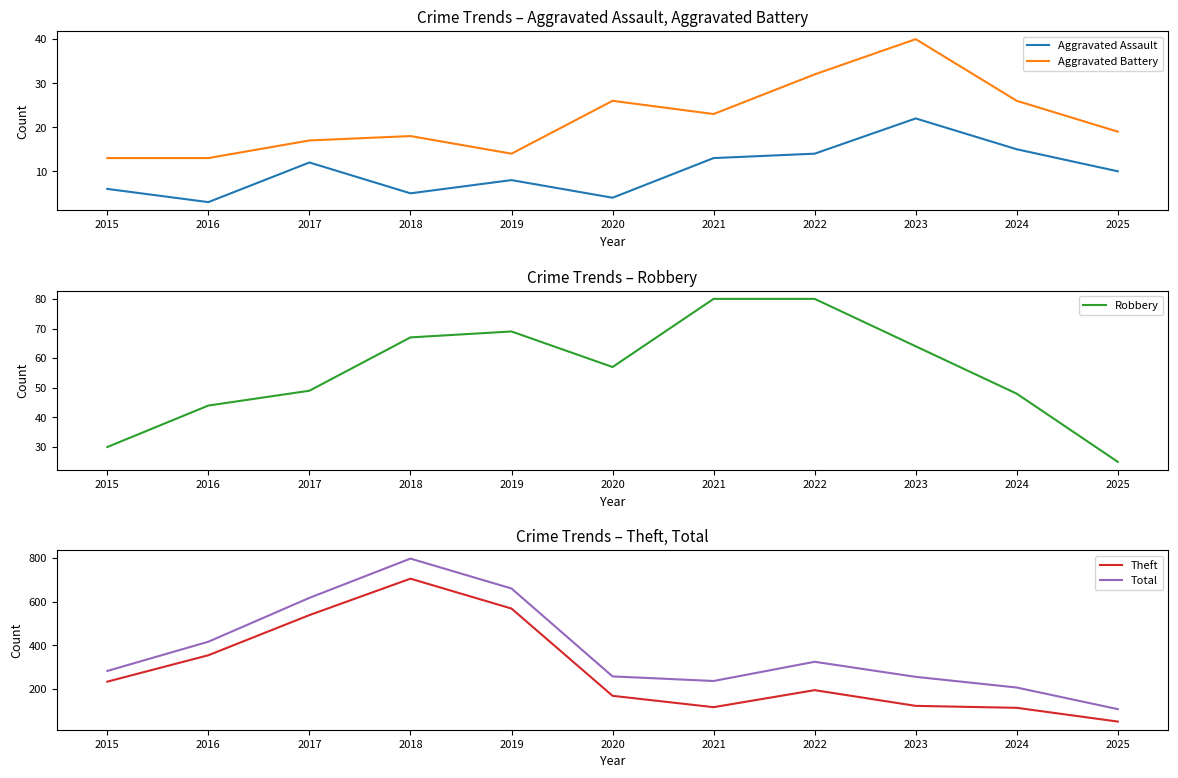

The Theft series shows 354 at 2016. True or false?

True